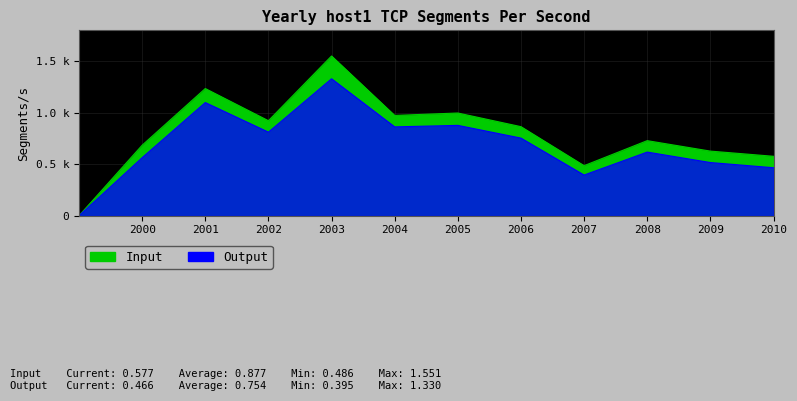

Does the chart have visible grid lines?

Yes